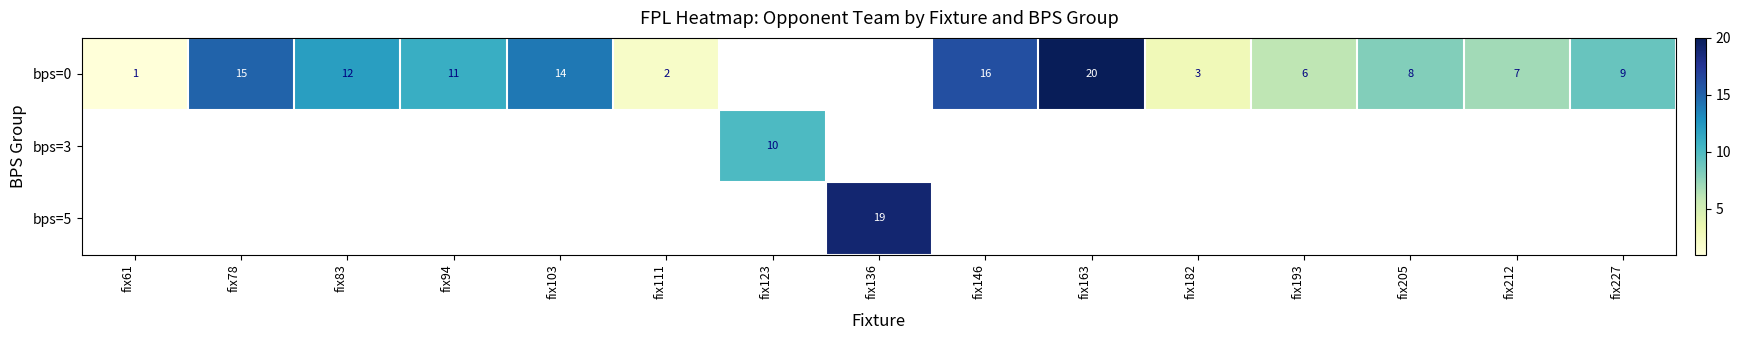

True or false: bps=0 has a value of 1.9 at fix227.

False